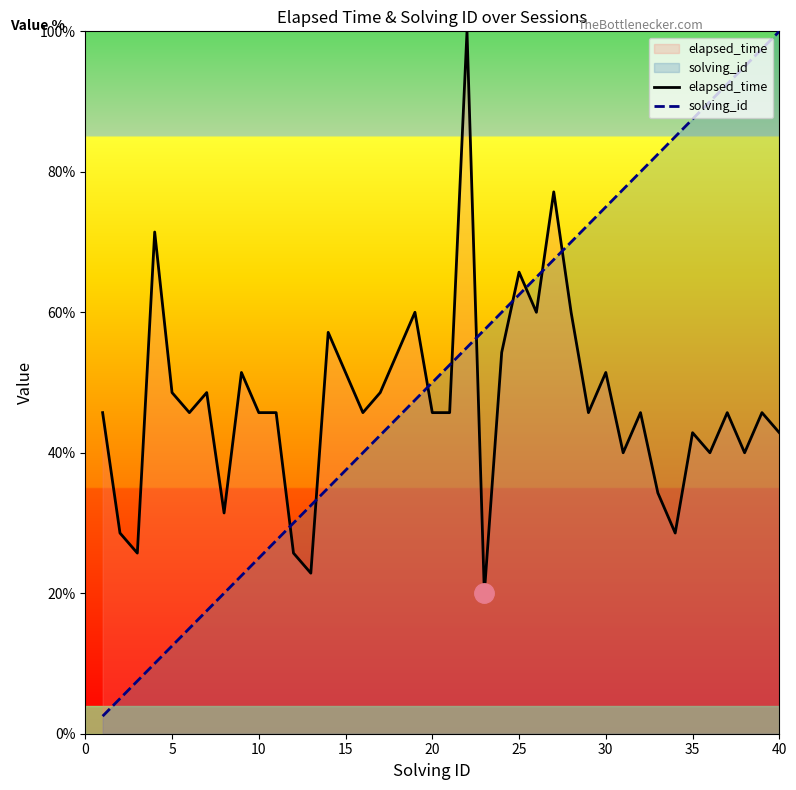

What is the difference between the maximum and minimum values in the solving_id series?

97.5